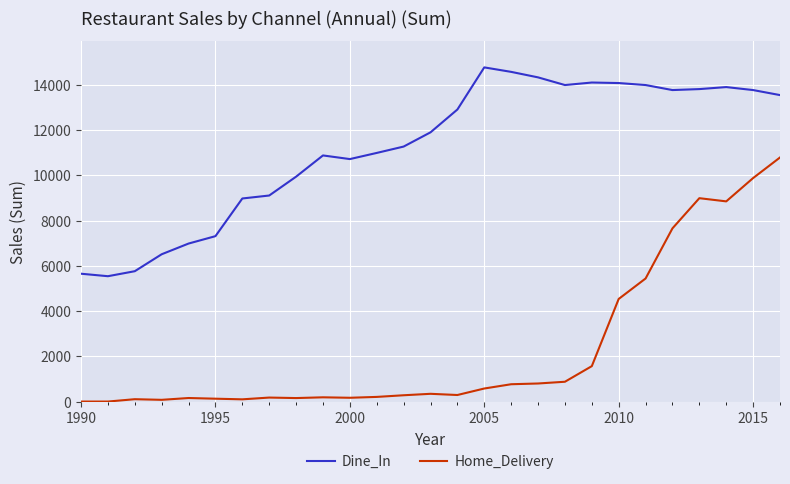

In Dine_In, how many points are lower than both neighbors (excluding endpoints)?

4